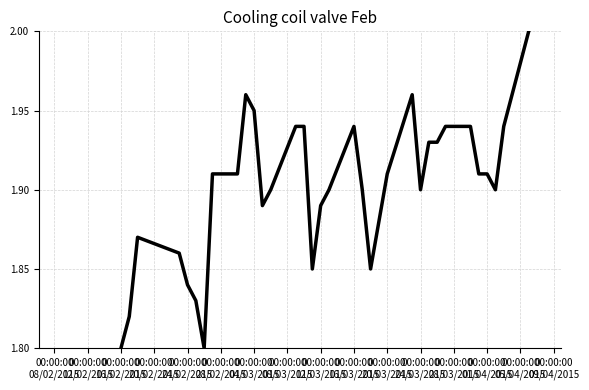

Reading left to right, transcribe all the data shown in this chart.

1.7	1.7	1.7	1.7	1.7	1.8	1.8	1.9	1.9	1.8	1.8	1.8	1.9	1.9	2.0	1.9	1.9	1.9	1.9	1.9	1.9	1.9	1.9	1.9	1.9	1.9	1.9	1.9	2.0	1.9	1.9	1.9	1.9	1.9	1.9	1.9	1.9	1.9	2.0	2.0